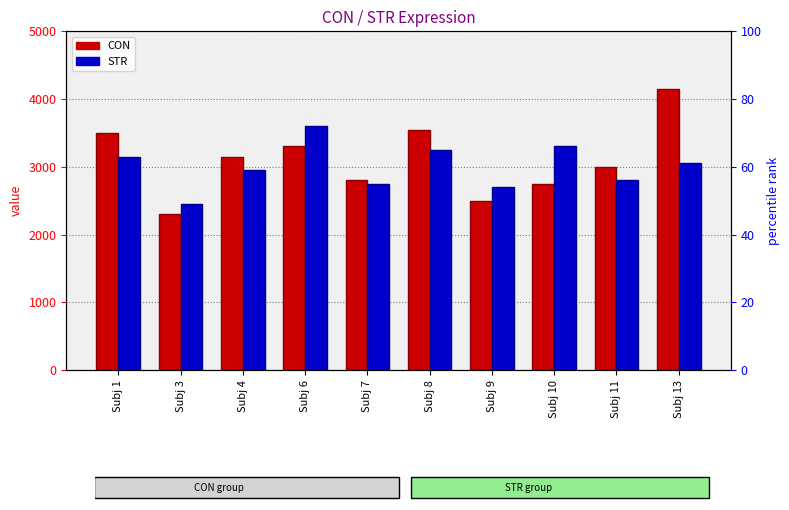

What are all the series names shown in the legend?

CON, STR